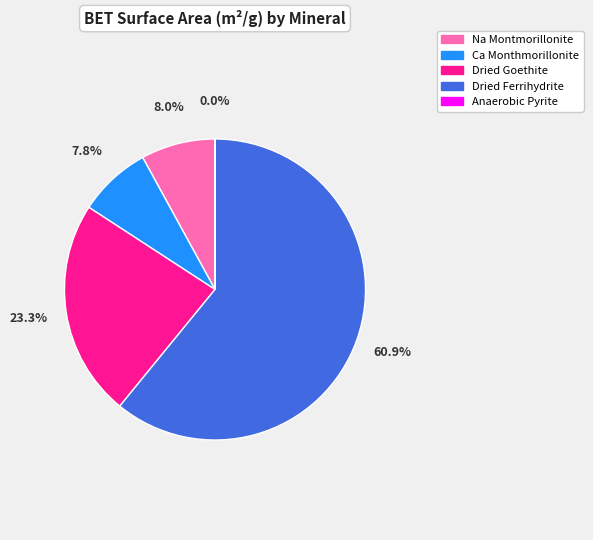

What is the ratio of the value at Na Montmorillonite to the value at Ca Monthmorillonite?

1.0